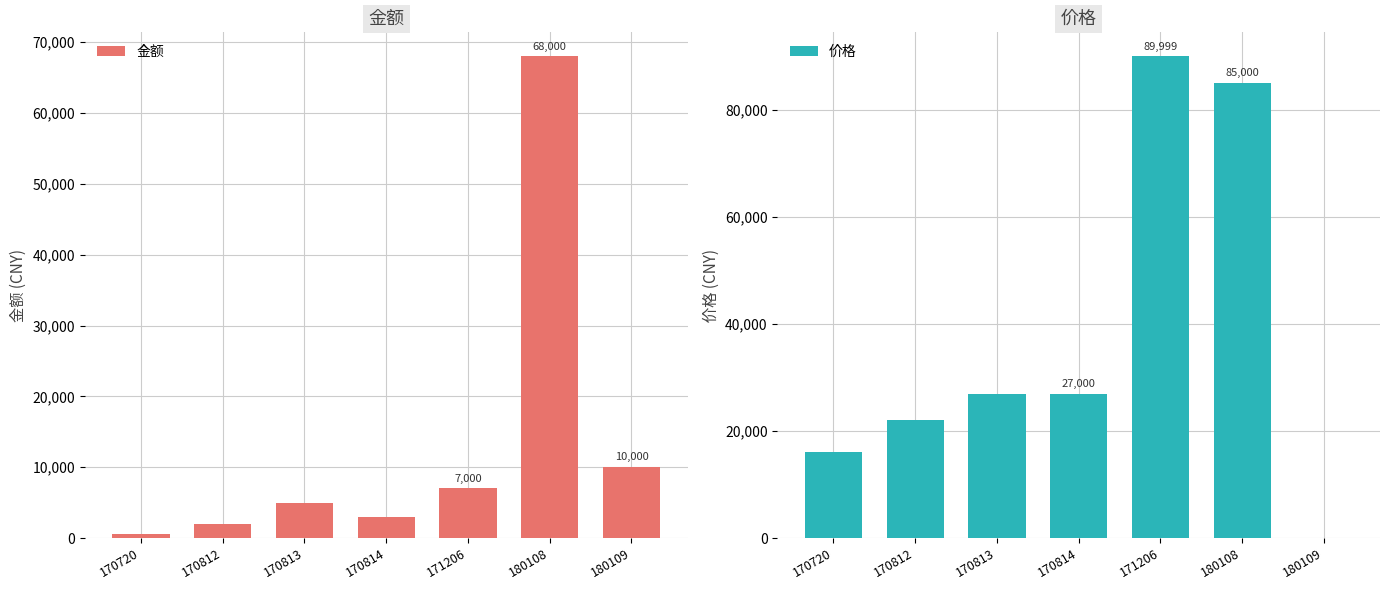

The 金额 series shows 500.1 at 170720. True or false?

True